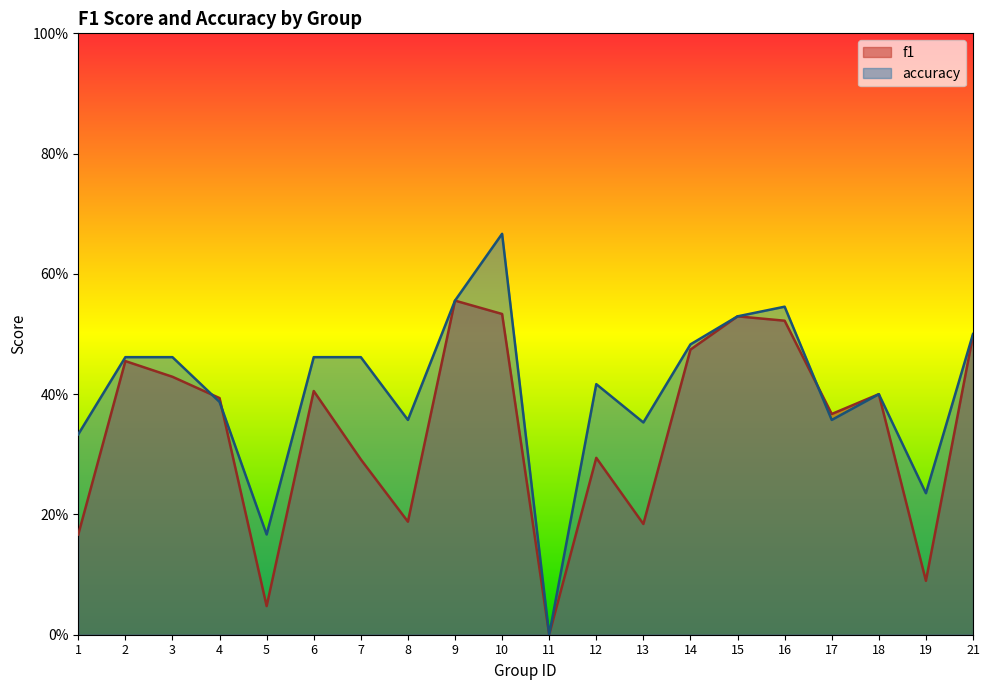

True or false: f1 and accuracy cross at least once.

True